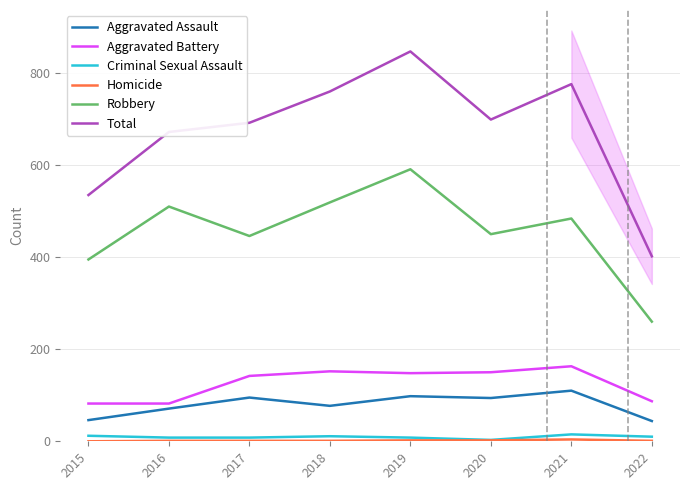

What is the maximum value for Aggravated Assault?

110